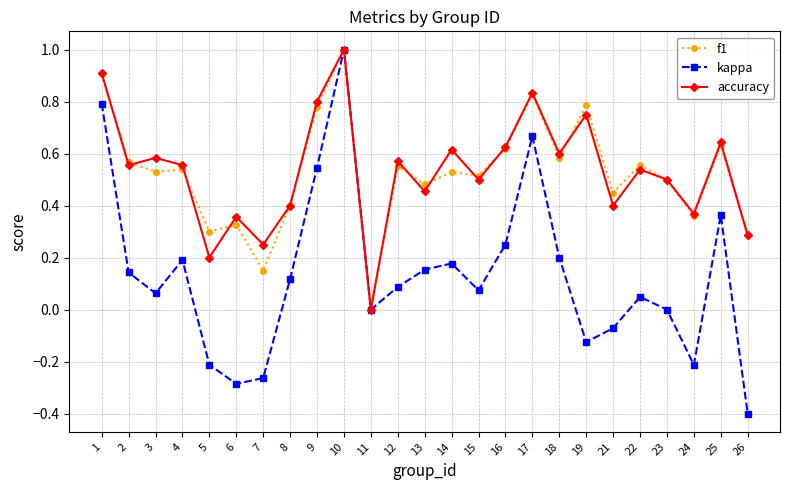

At which label does kappa first exceed 0?

1